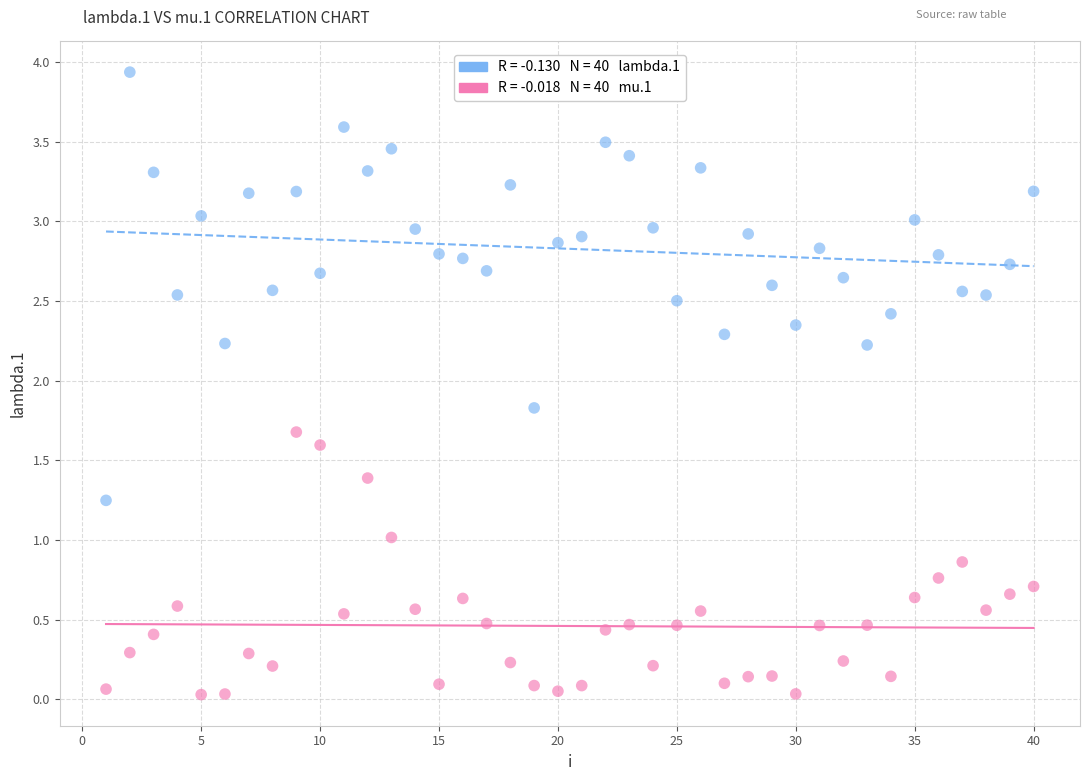

Across all data points, what is the range of Y values (max minus min)?

3.9